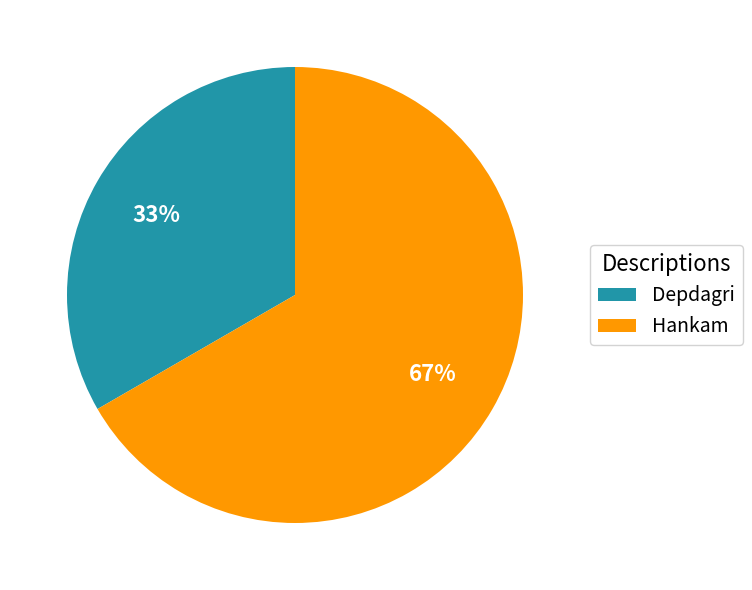

To the nearest percent, what portion does Hankam represent?

67%